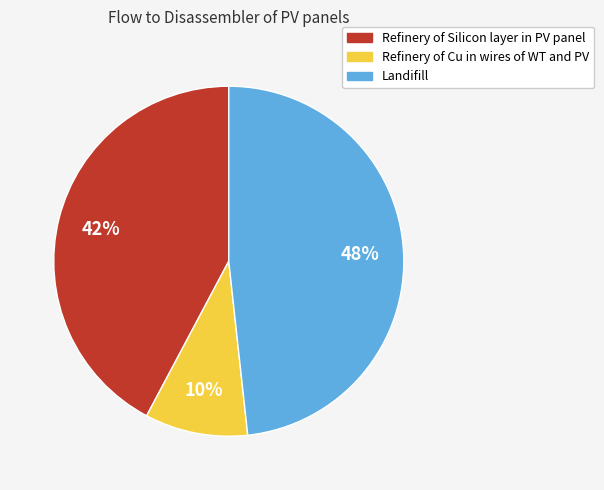

What is the smallest slice in the pie chart?

Refinery of Cu in wires of WT and PV